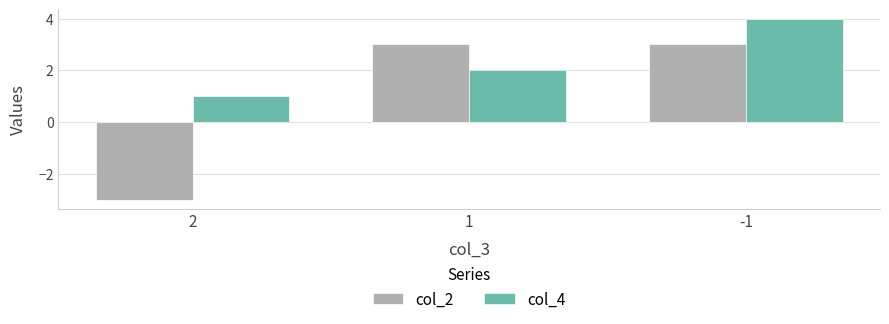

The col_4 series shows 1 at 1. True or false?

False